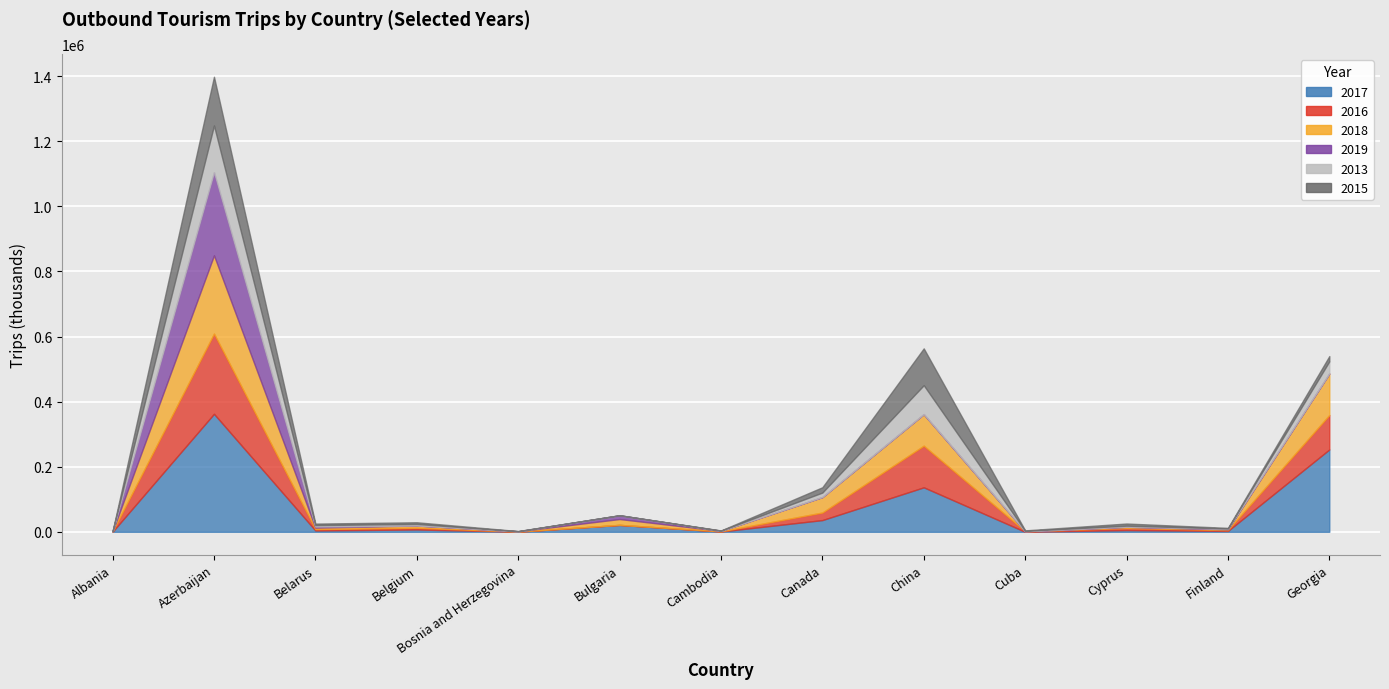

At which category does the chart reach its minimum across all series?

Cuba